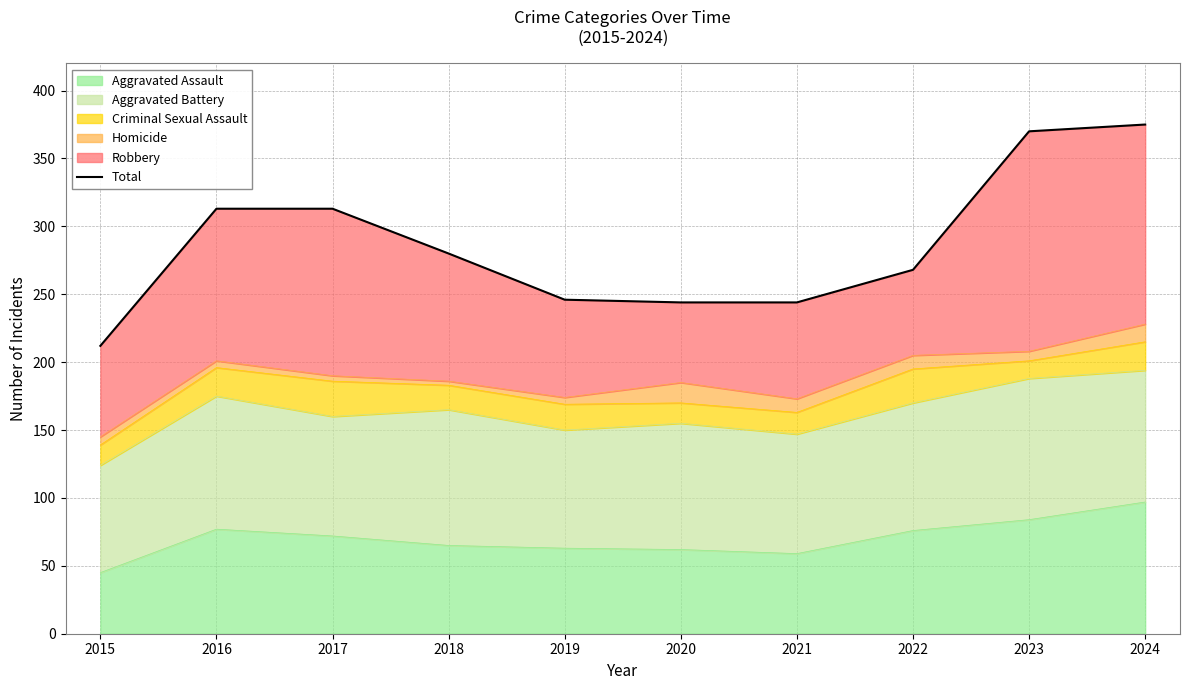

What is the sum of the values at 2022 and 2024?

643